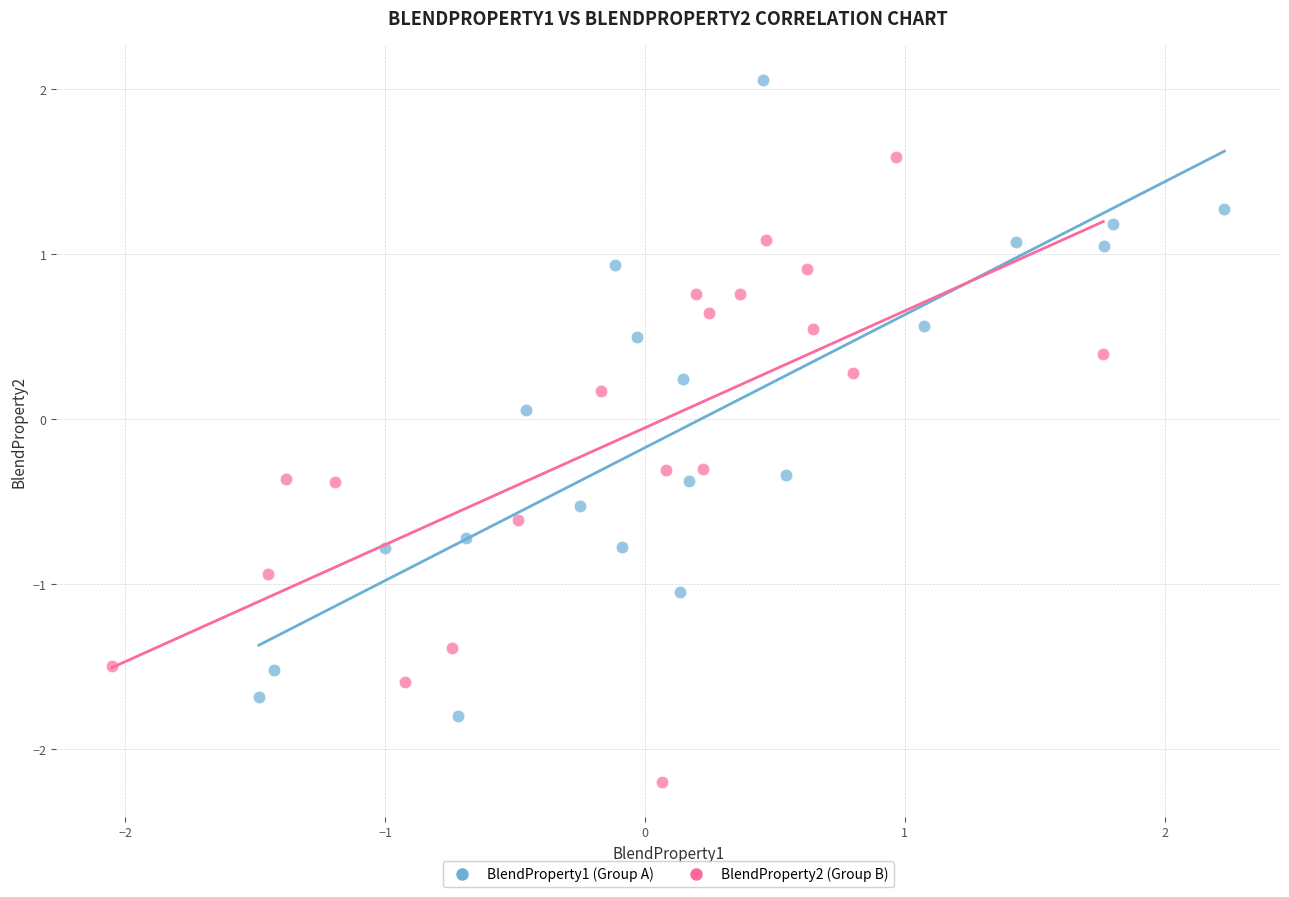

Which series reaches the maximum Y coordinate?

BlendProperty1 (Group A)